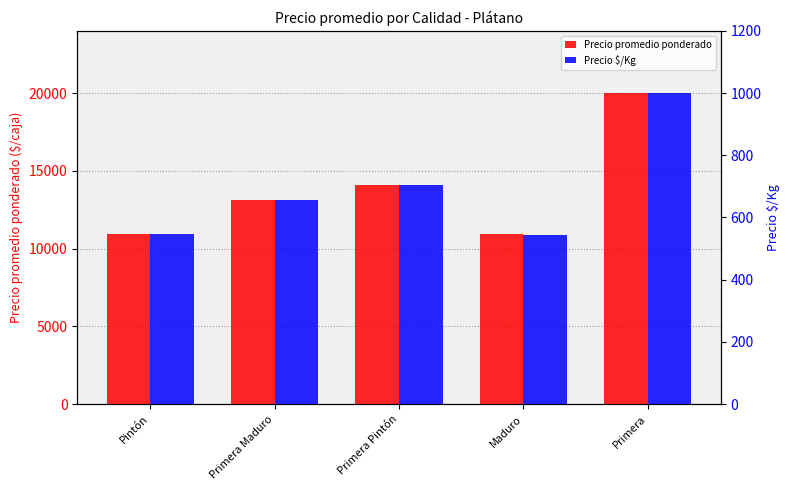

Reading left to right, transcribe all the data shown in this chart.

Precio promedio ponderado: 10960	13096	14078	10909	20000
Precio $/Kg: 548	655	704	545	1000